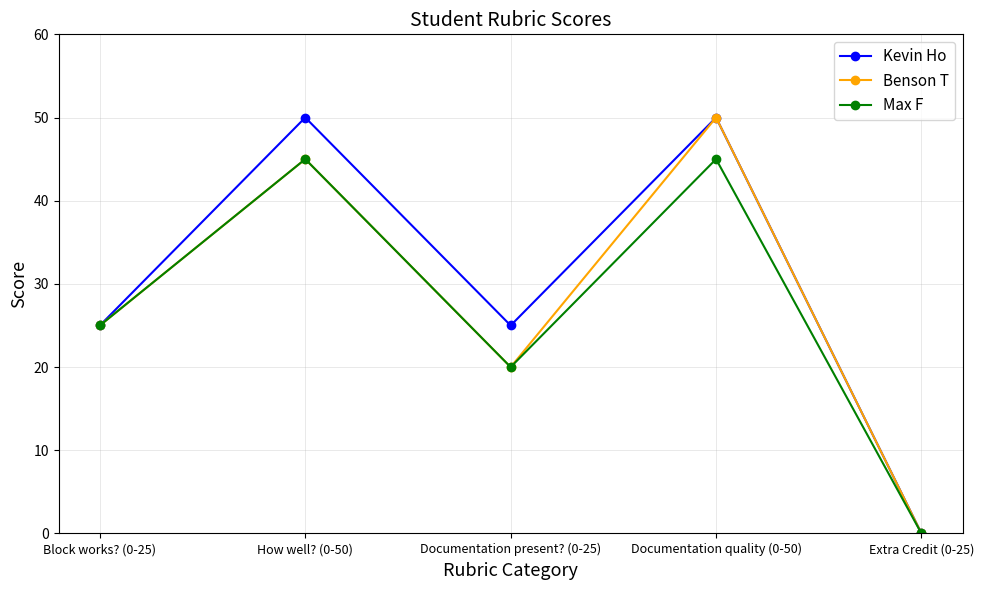

What is the total value across all series at Block works? (0-25)?

75